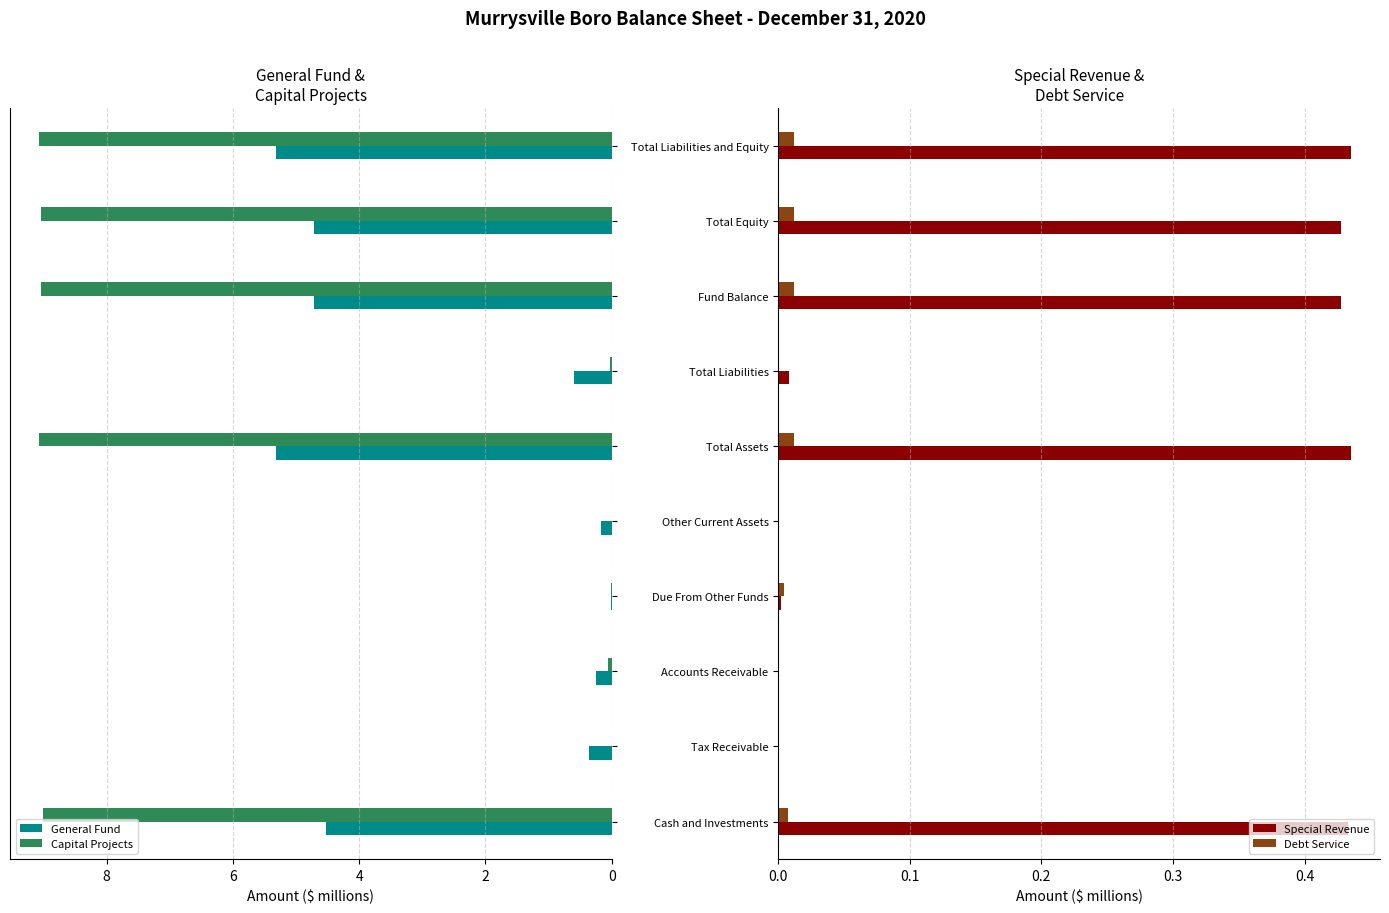

The value of Debt Service at Total Liabilities is 0.0. True or false?

True